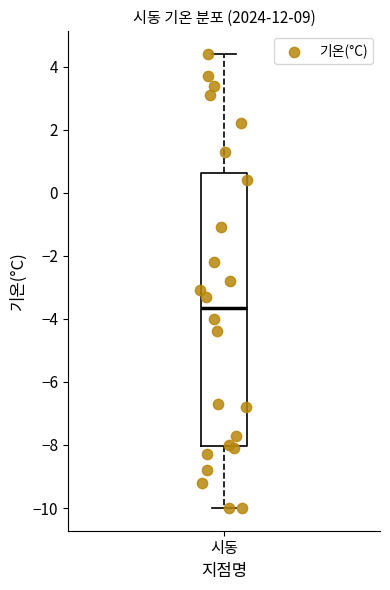

Where does the upper whisker of the box for 시동 end on the y-axis? The values are not printed on the chart, so give them approximately, as read against the axis.

4.4